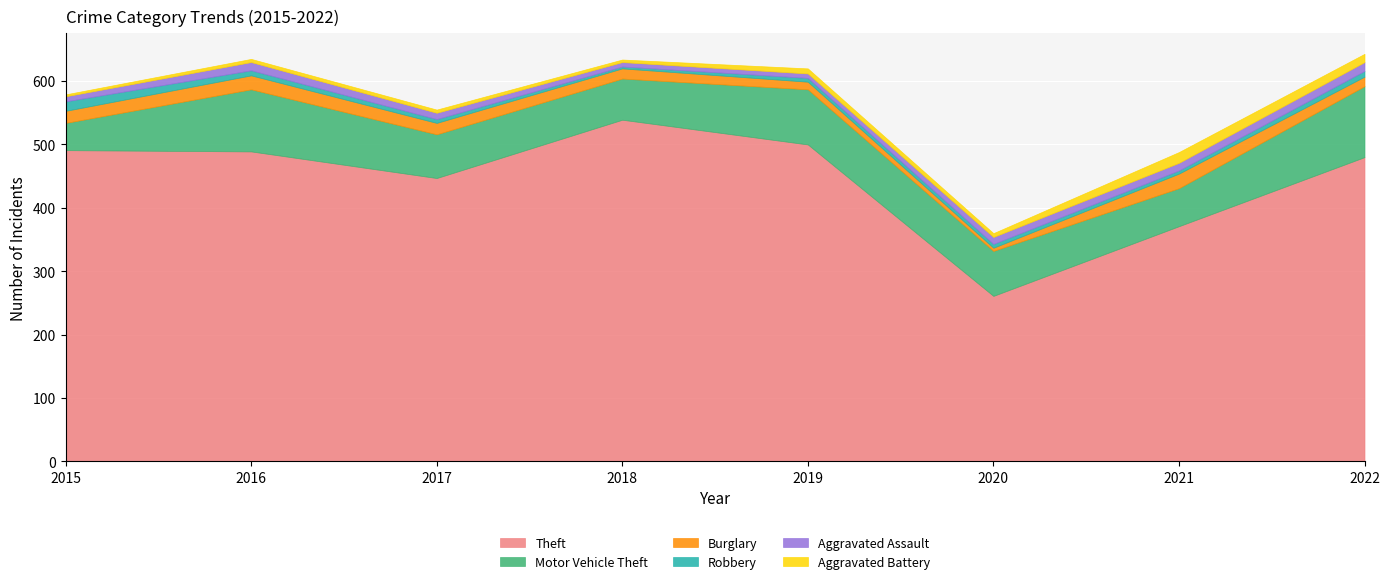

What are all the series names shown in the legend?

Theft, Motor Vehicle Theft, Burglary, Robbery, Aggravated Assault, Aggravated Battery